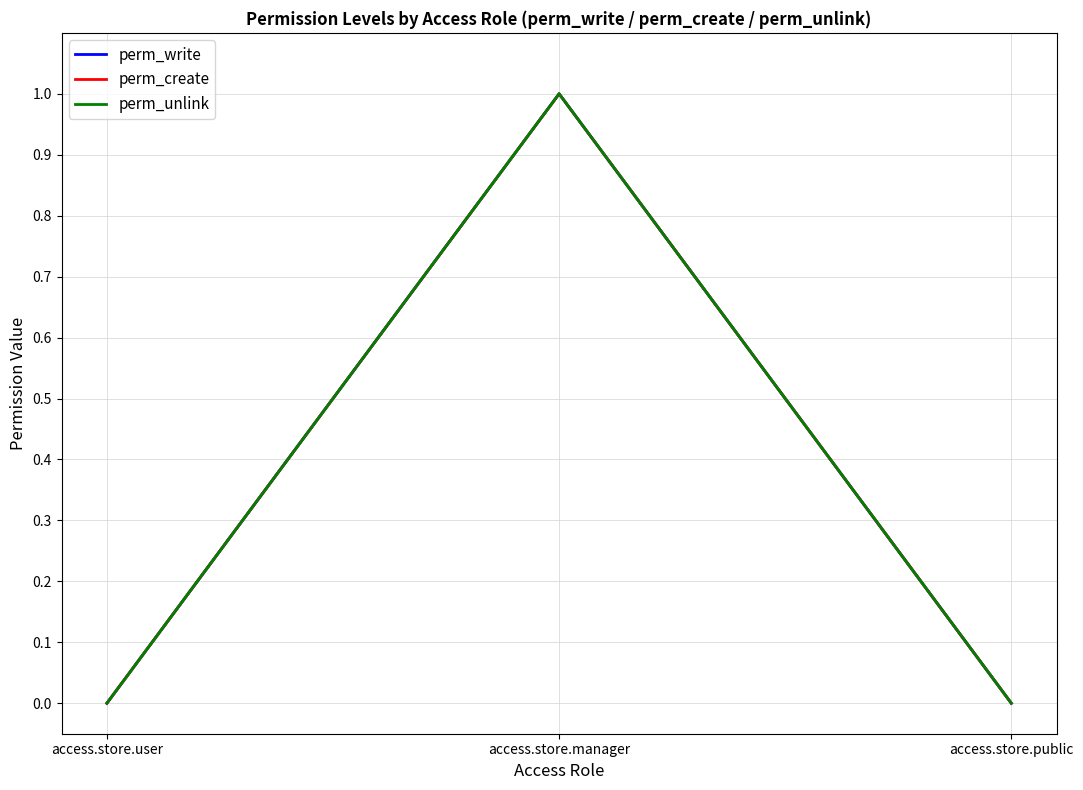

At how many categories does at least one series exceed 0?

1